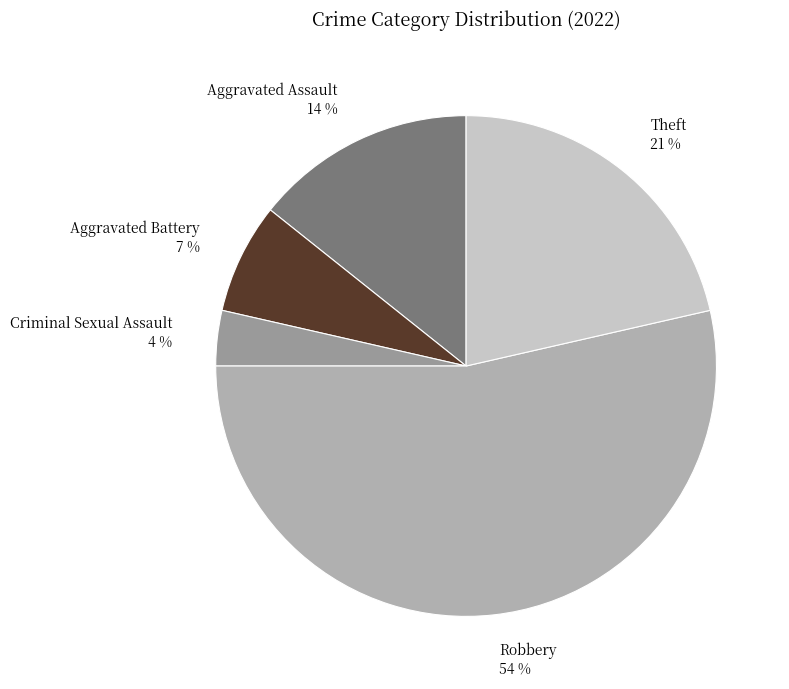

Count the number of slices in the pie.

5